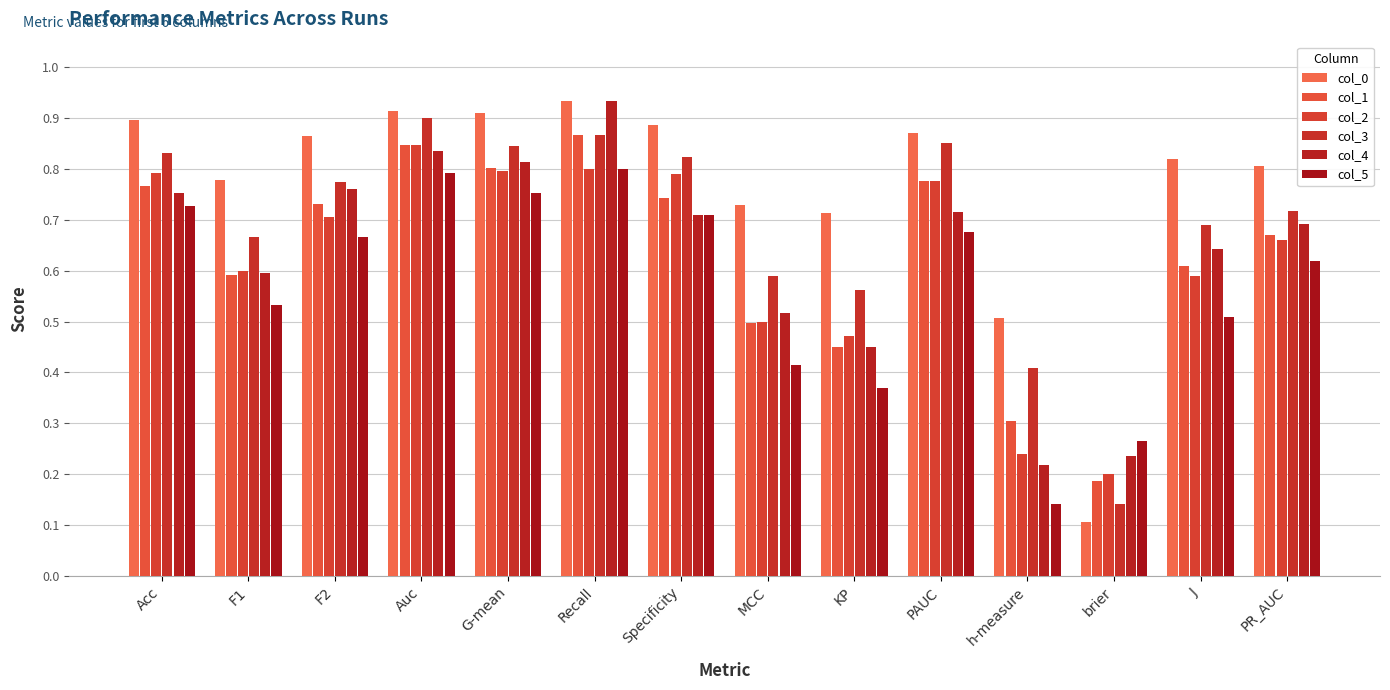

Reading left to right, what are all the values shown in this chart?

col_0: 0.9	0.8	0.9	0.9	0.9	0.9	0.9	0.7	0.7	0.9	0.5	0.1	0.8	0.8
col_1: 0.8	0.6	0.7	0.8	0.8	0.9	0.7	0.5	0.4	0.8	0.3	0.2	0.6	0.7
col_2: 0.8	0.6	0.7	0.8	0.8	0.8	0.8	0.5	0.5	0.8	0.2	0.2	0.6	0.7
col_3: 0.8	0.7	0.8	0.9	0.8	0.9	0.8	0.6	0.6	0.9	0.4	0.1	0.7	0.7
col_4: 0.8	0.6	0.8	0.8	0.8	0.9	0.7	0.5	0.4	0.7	0.2	0.2	0.6	0.7
col_5: 0.7	0.5	0.7	0.8	0.8	0.8	0.7	0.4	0.4	0.7	0.1	0.3	0.5	0.6